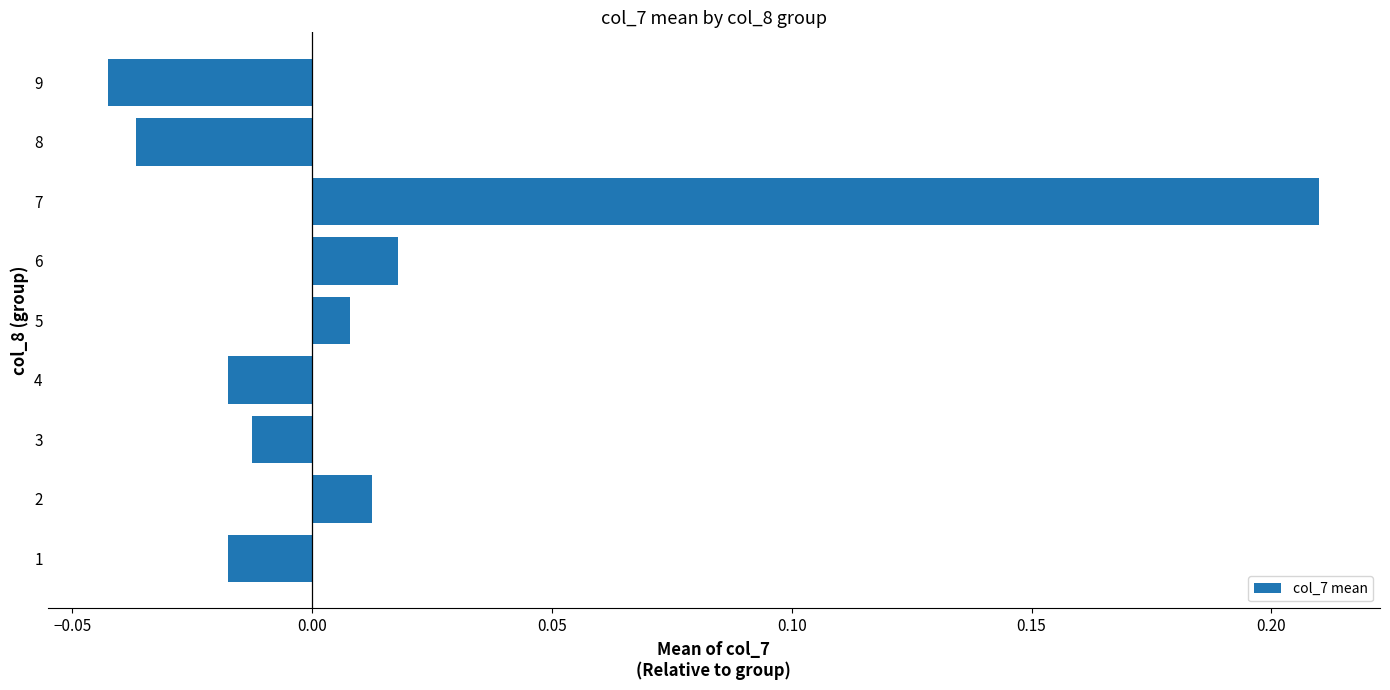

True or false: the data shows -0.1 at 9.

False